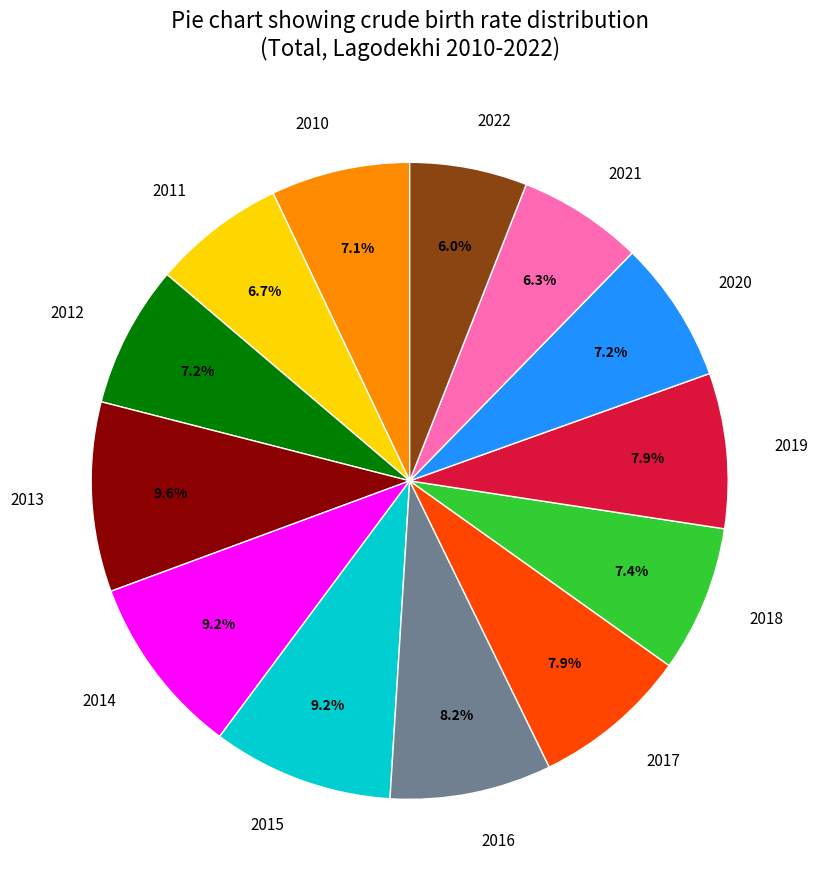

Is the sum of 2019 and 2011 greater than half?

No